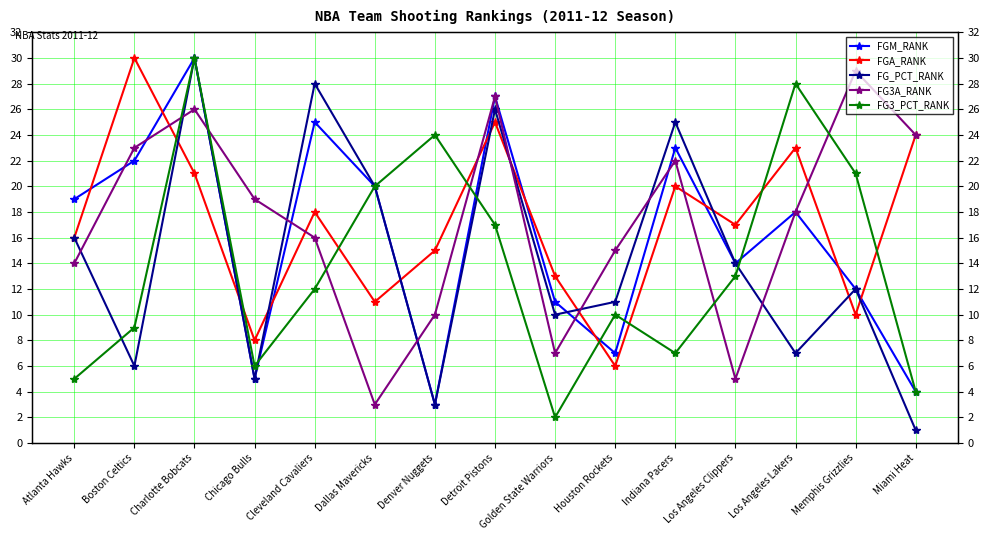

What is the maximum value for FG3A_RANK?

29